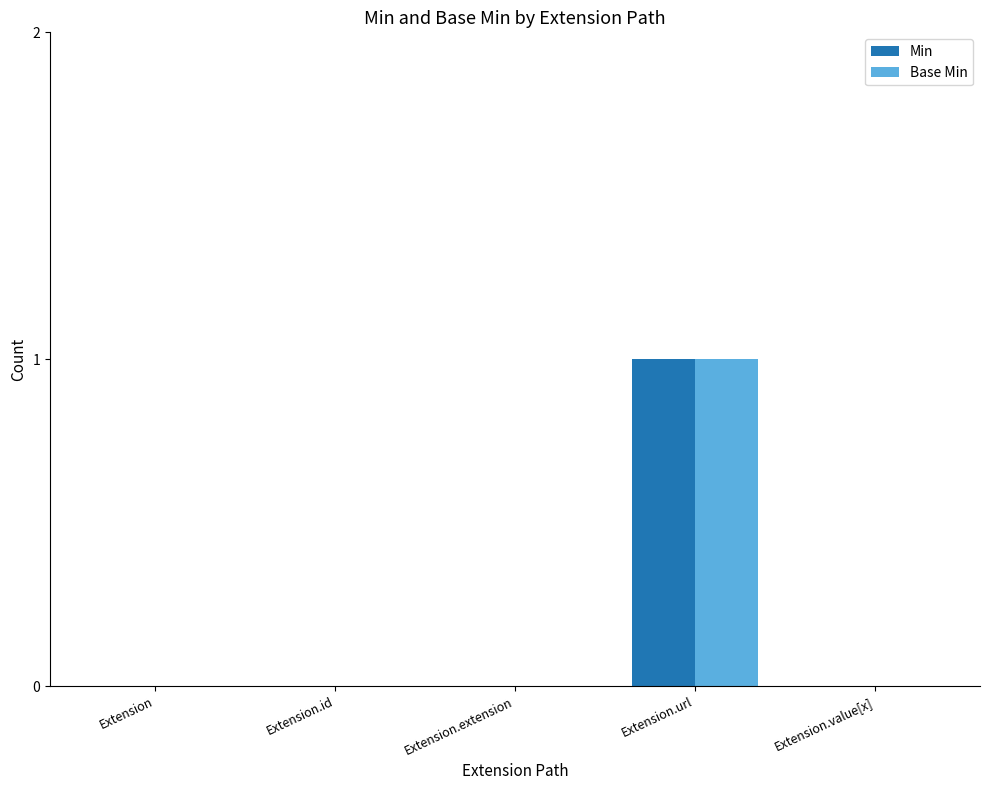

At which label does Min reach its peak?

Extension.url